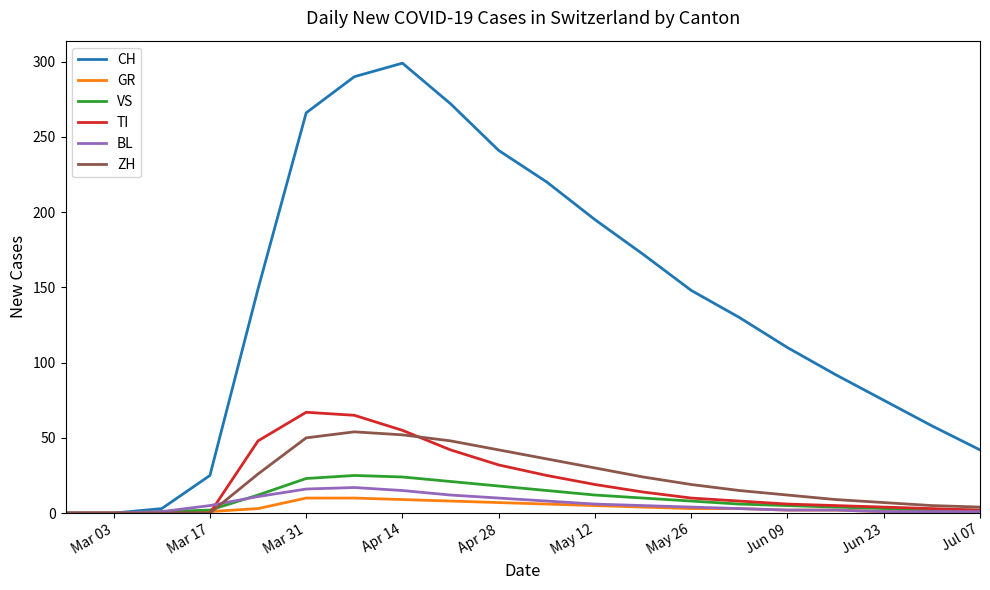

Which series has the largest total across all categories?

CH